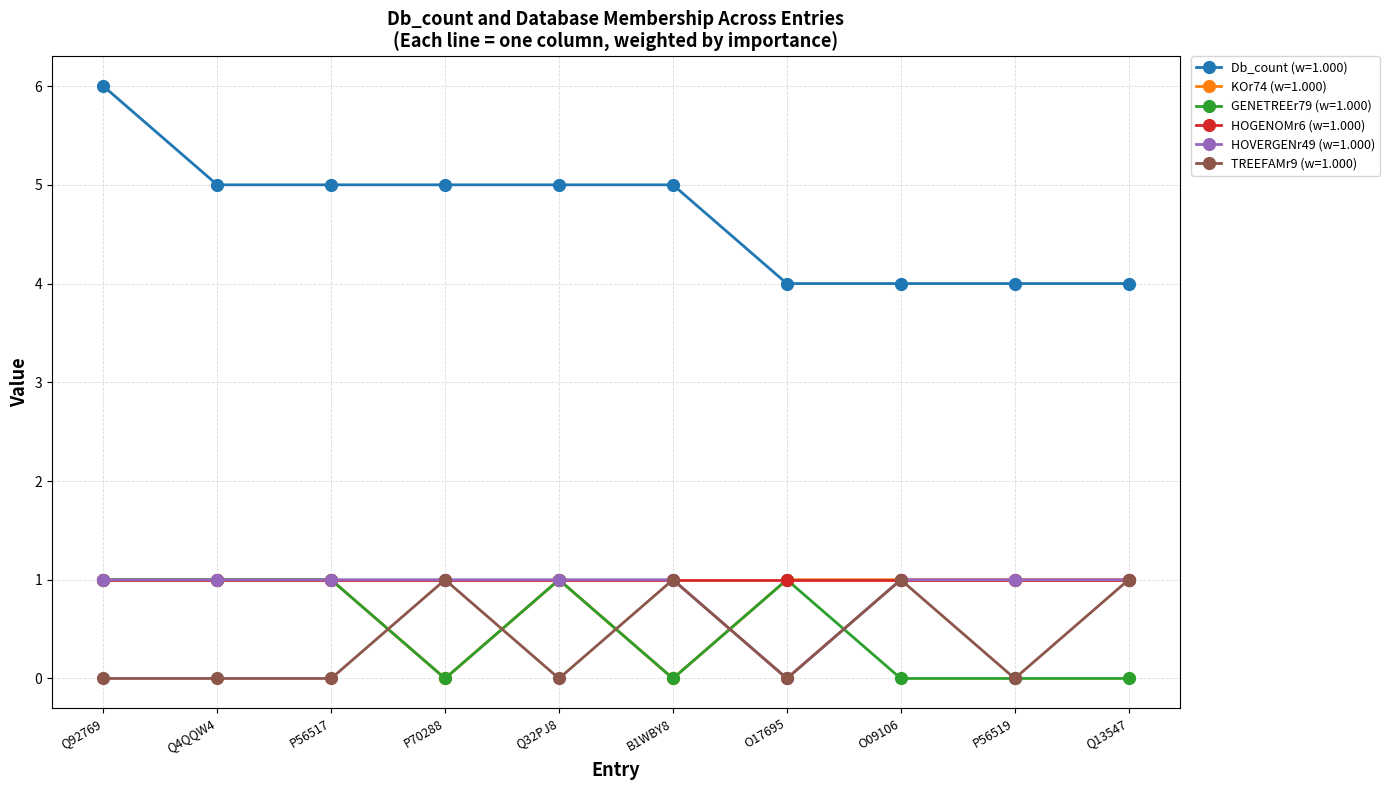

How many data points does each series have?

10